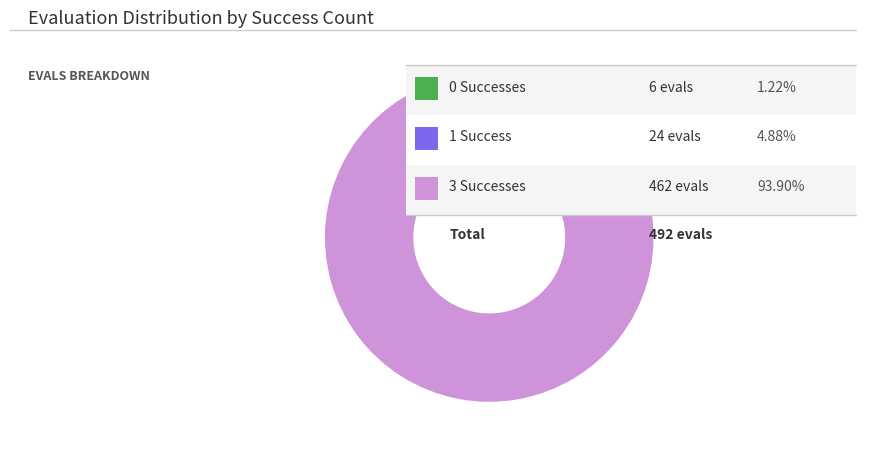

Is there any slice that represents more than half of the pie?

Yes